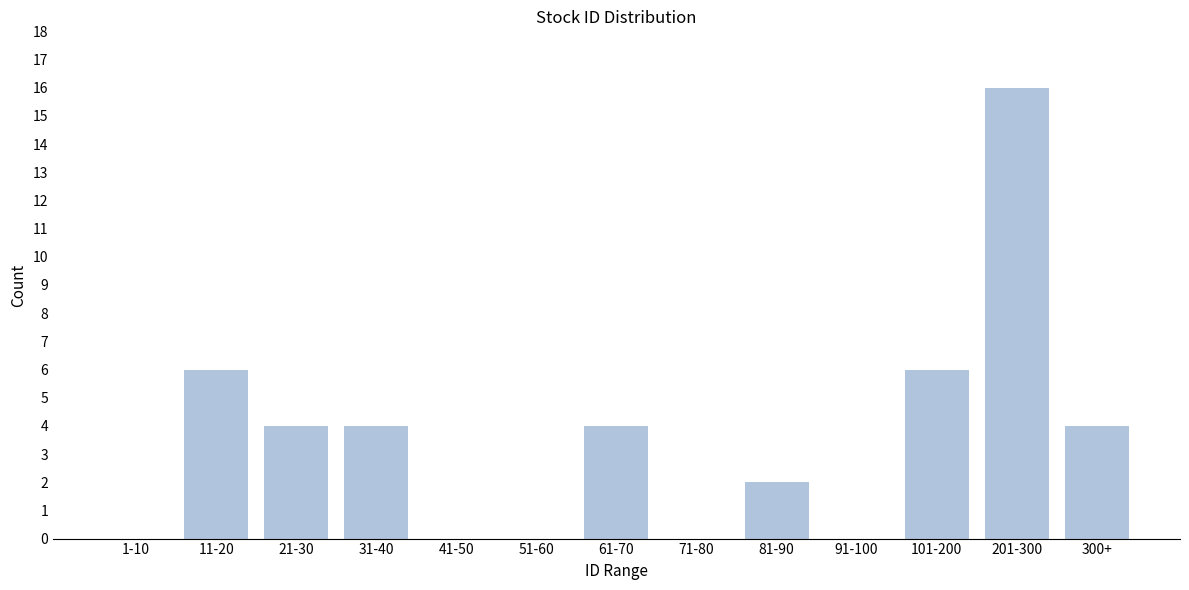

Reading right to left, transcribe all the data shown in this chart.

300+=4	201-300=16	101-200=6	91-100=0	81-90=2	71-80=0	61-70=4	51-60=0	41-50=0	31-40=4	21-30=4	11-20=6	1-10=0